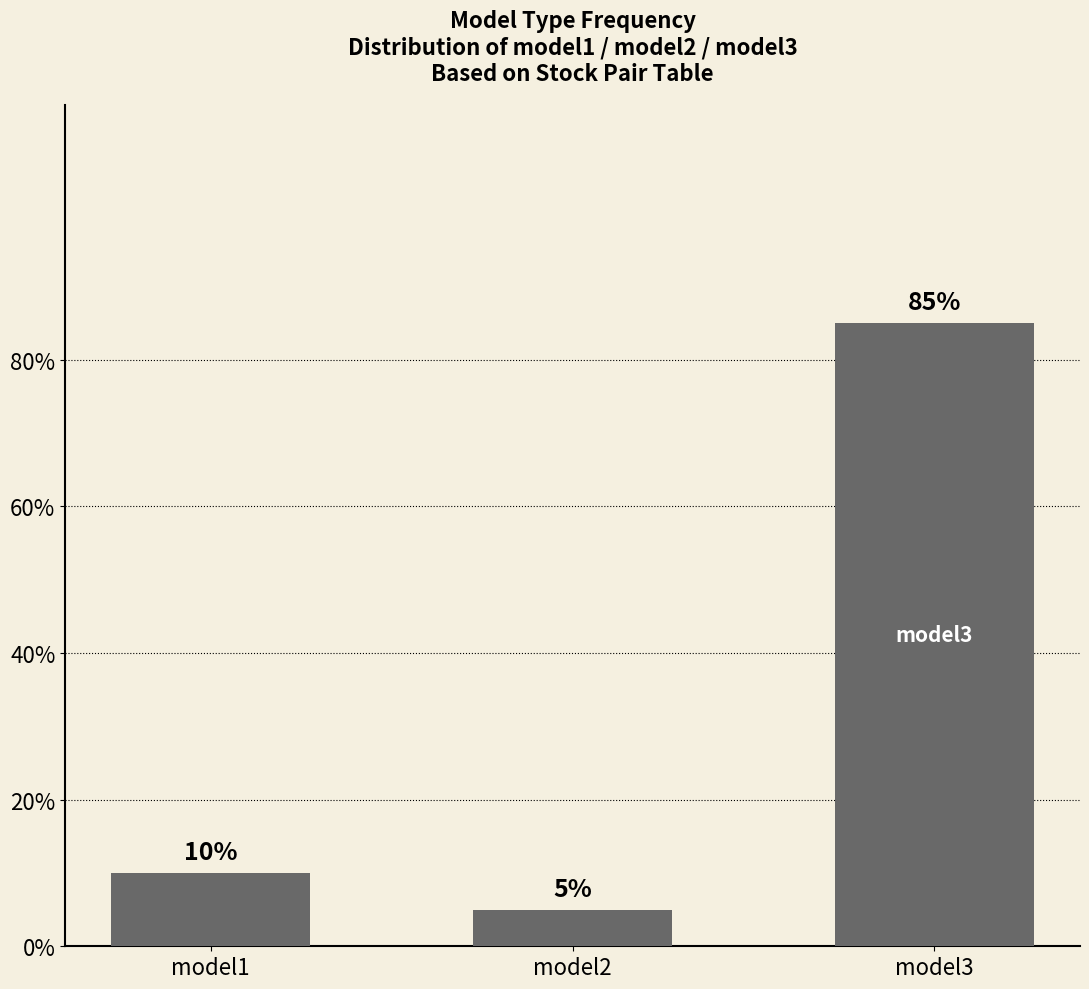

Rank the categories by value from lowest to highest.

model2, model1, model3